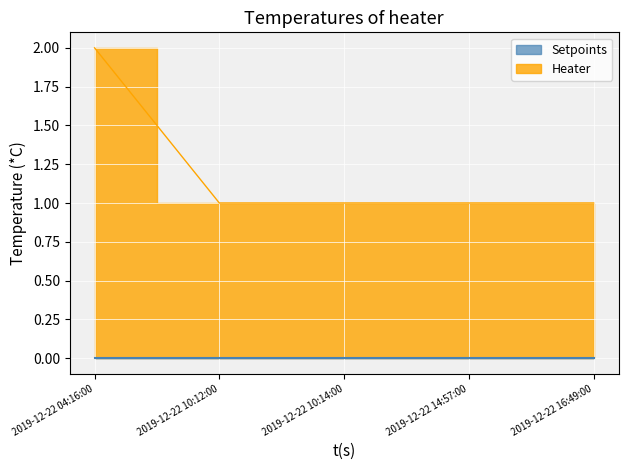

What is the sum of the values at 2019-12-22 10:14:00 and 2019-12-22 04:16:00?

3